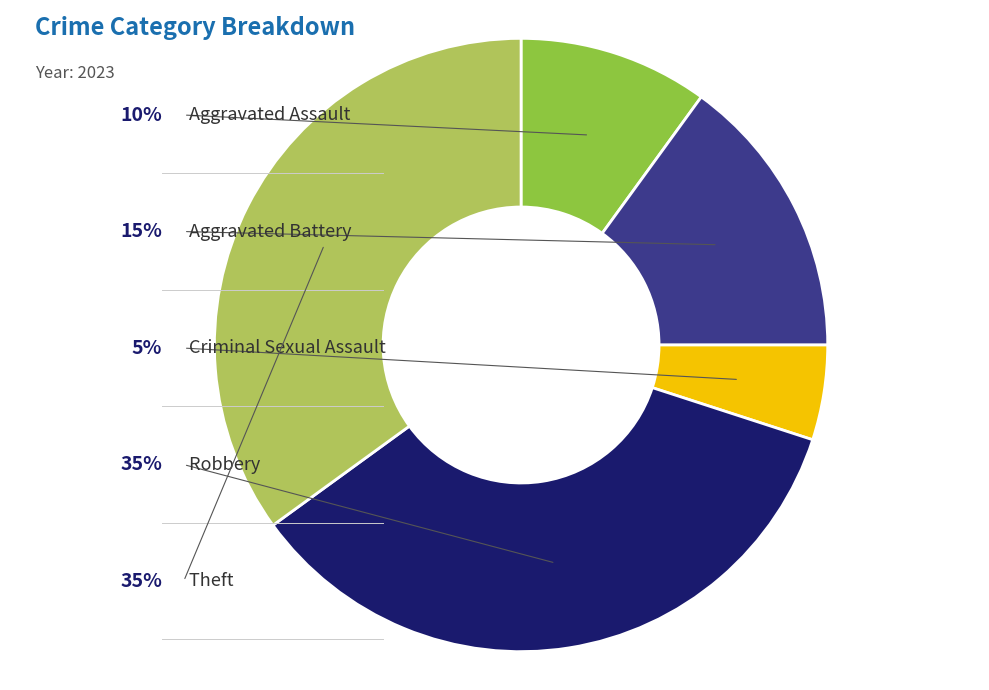

What is the total percentage of Criminal Sexual Assault and Robbery?

40.0%